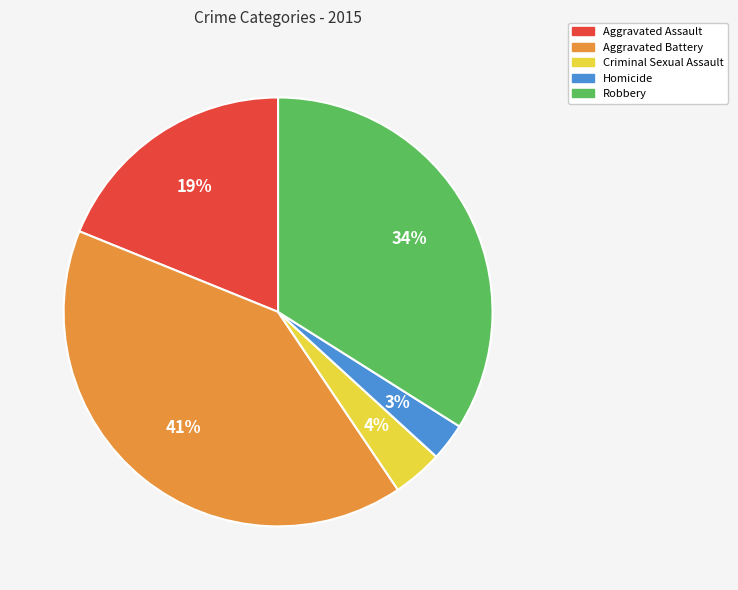

Count the number of slices in the pie.

5